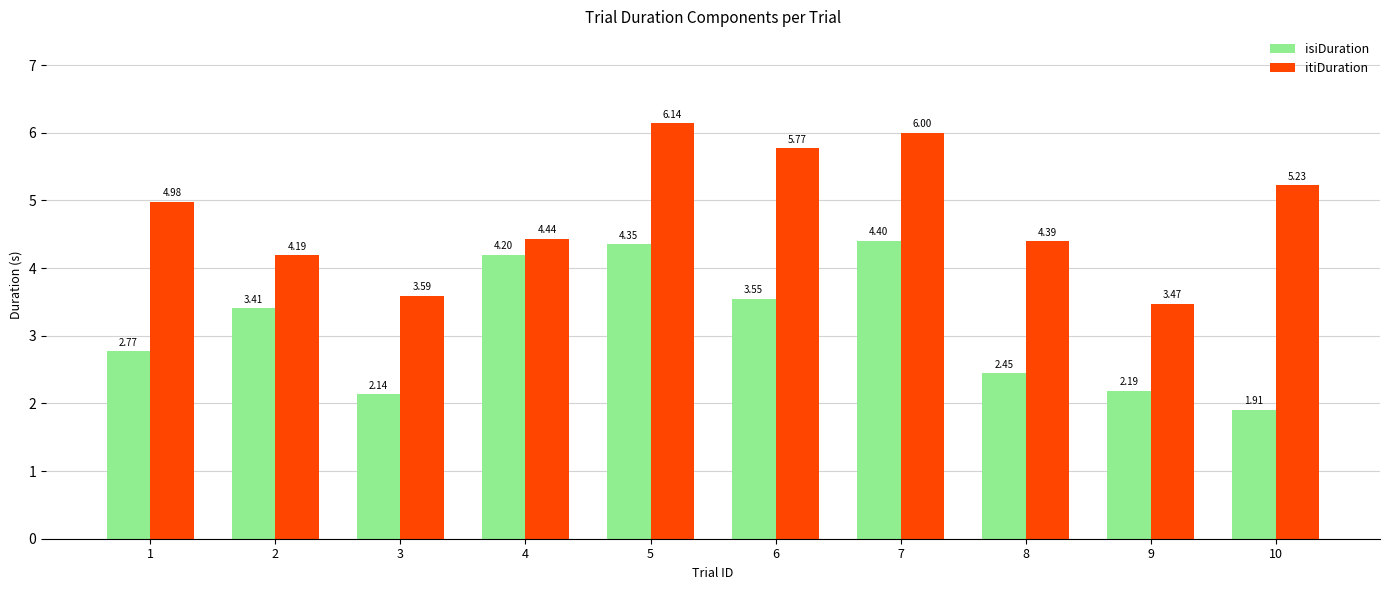

At 8, list the series in order from largest to smallest.

itiDuration, isiDuration